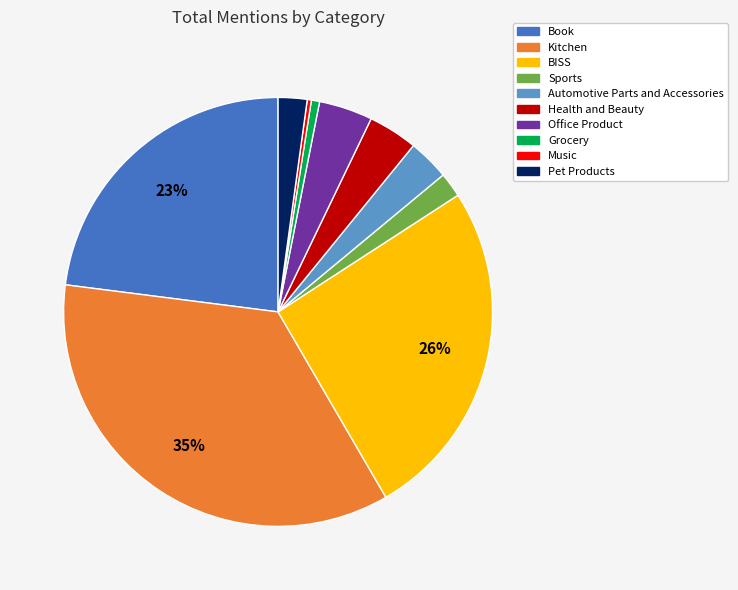

How many segments does this pie chart have?

10